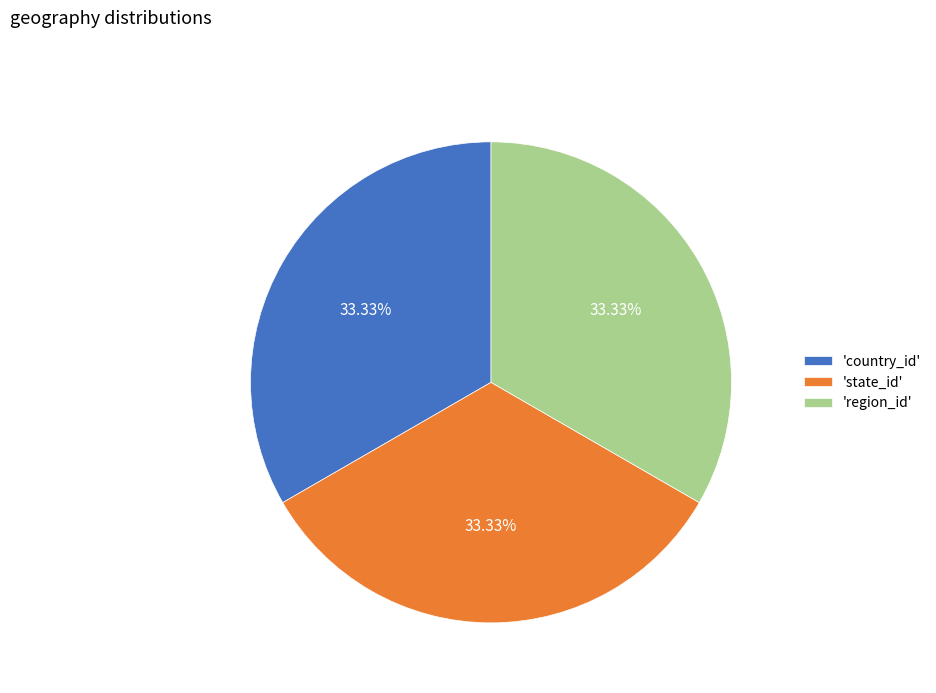

How many segments does this pie chart have?

3